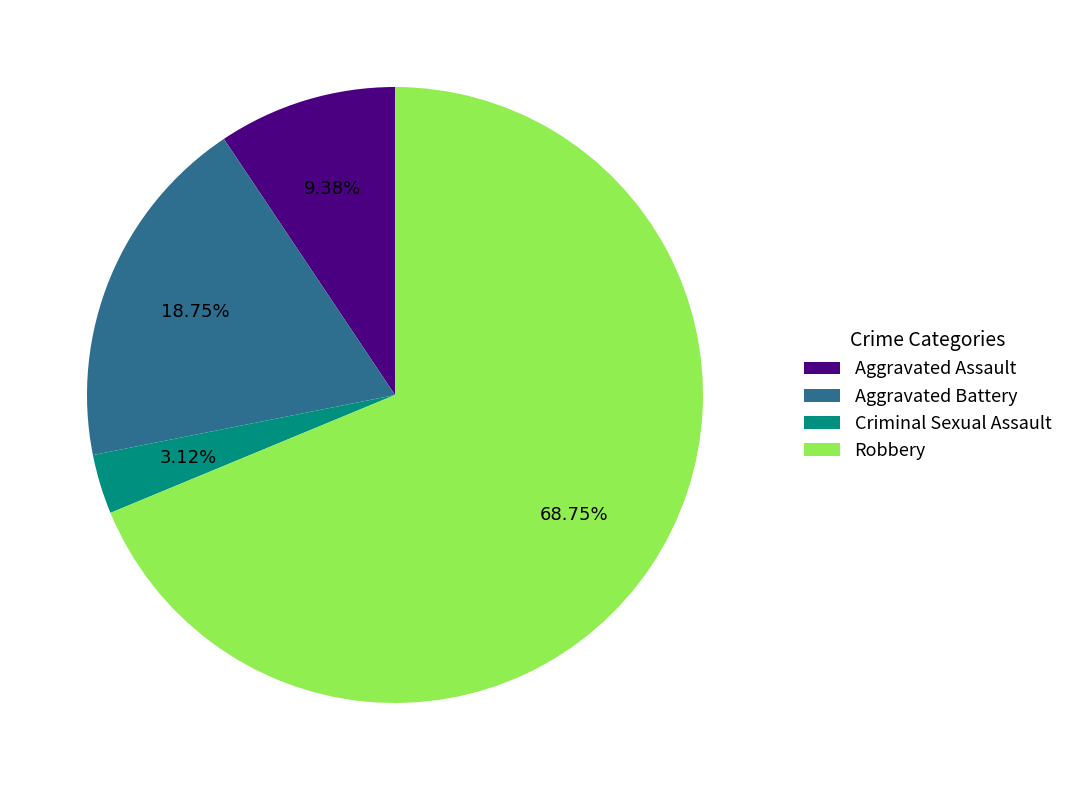

Combined, what portion of the pie is Aggravated Assault and Criminal Sexual Assault?

12.5%